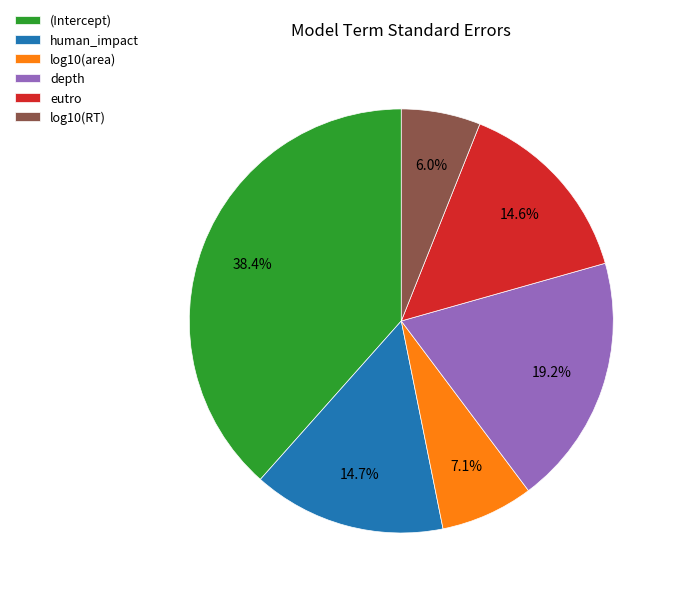

Does any single category account for the majority?

No